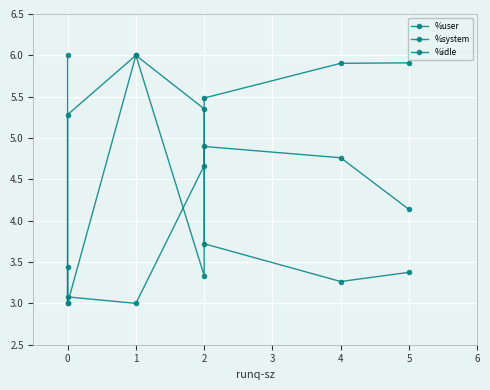

List the labels in order of %idle value, smallest first.

0, 4, 5, 2, 0, 2, 1